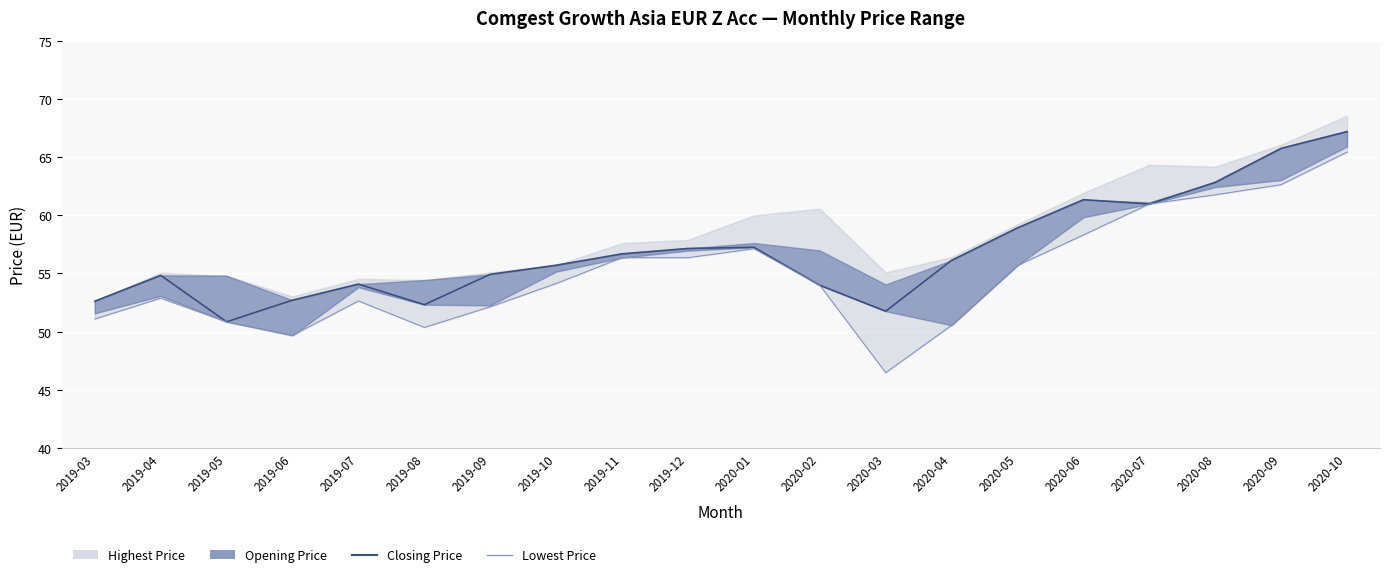

Where does the Closing Price series first go above 56?

2019-11